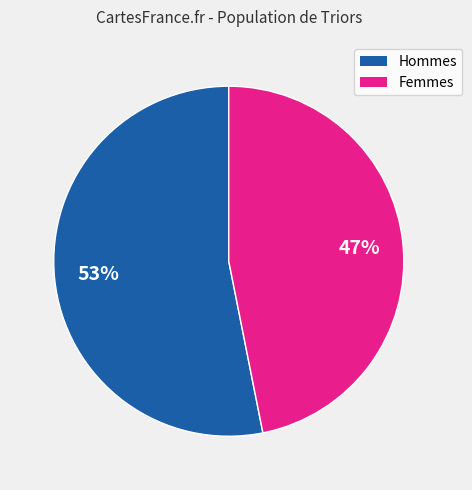

To the nearest percent, what is the average slice percentage?

50%